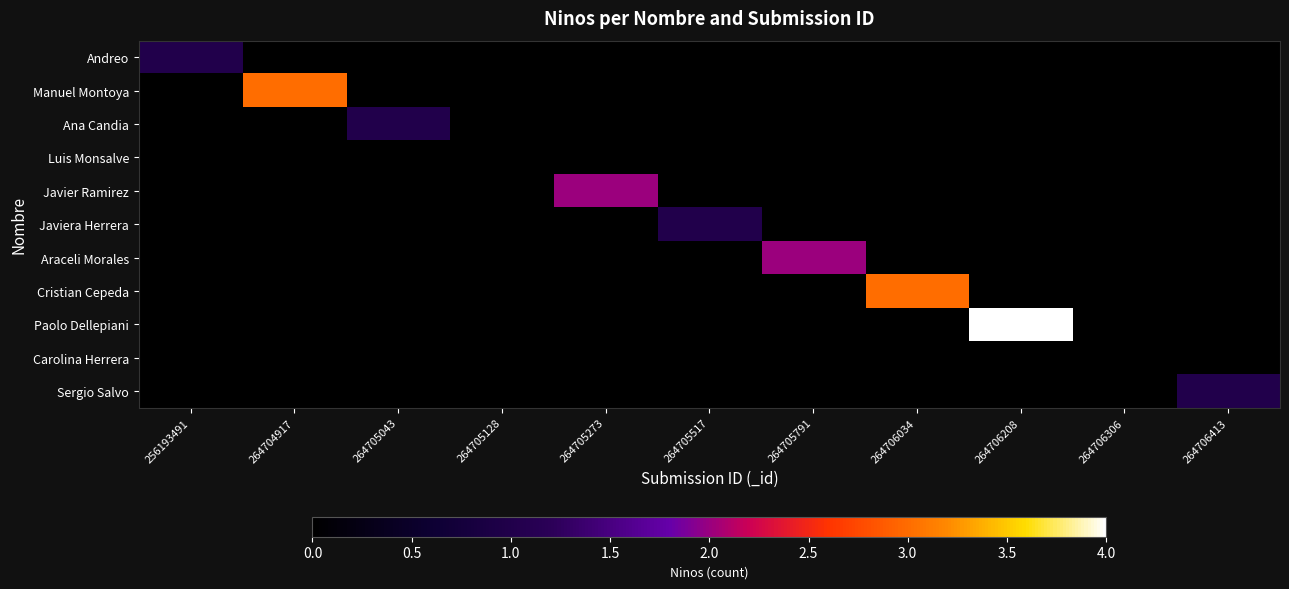

What is the spread (max minus min) of values at 264706413?

1